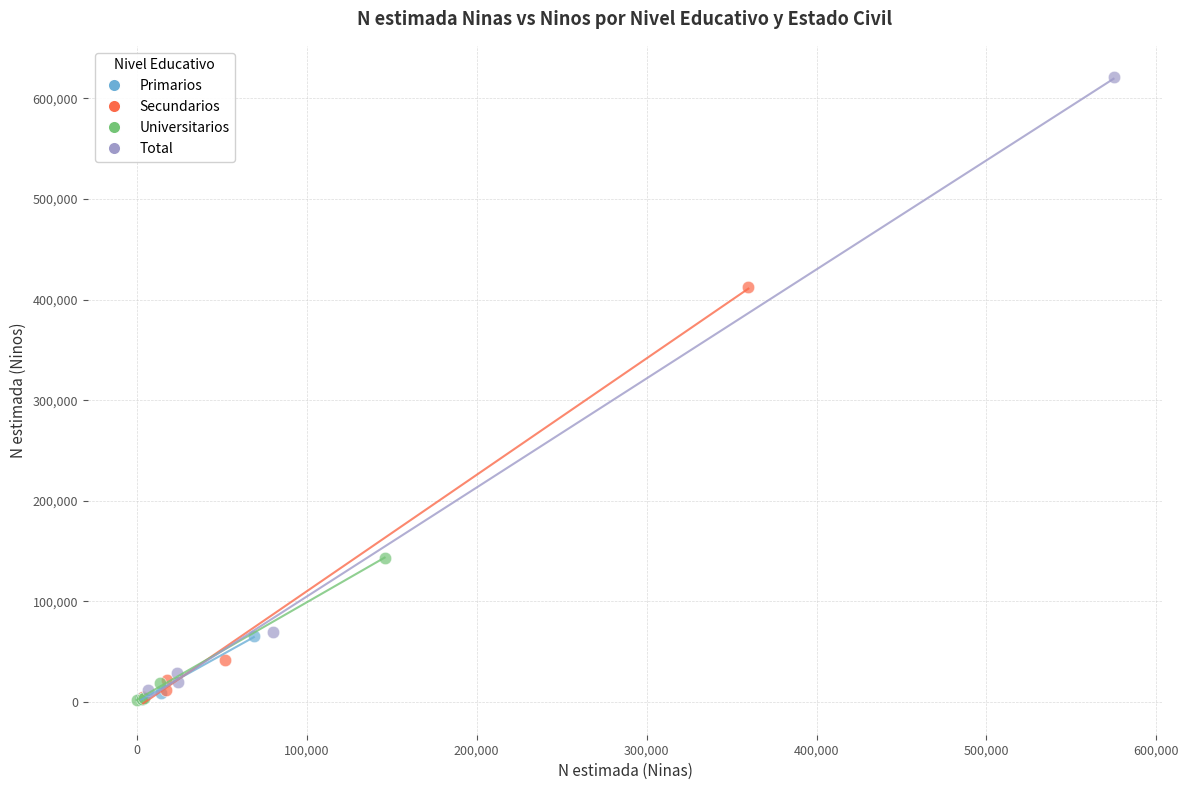

What are all the series names shown in the legend?

Primarios, Secundarios, Universitarios, Total